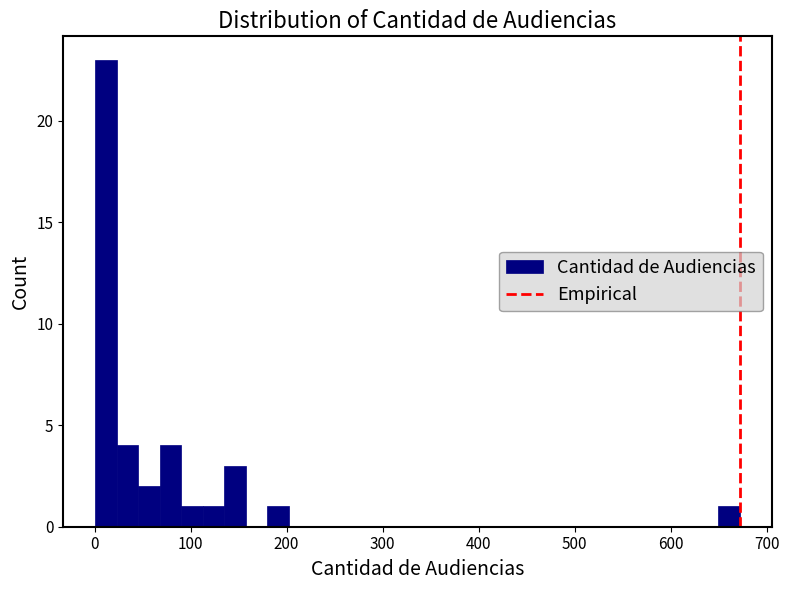

Around what value on the x-axis is the tallest bar? Give the approximate position of its centre, as read against the axis.

10